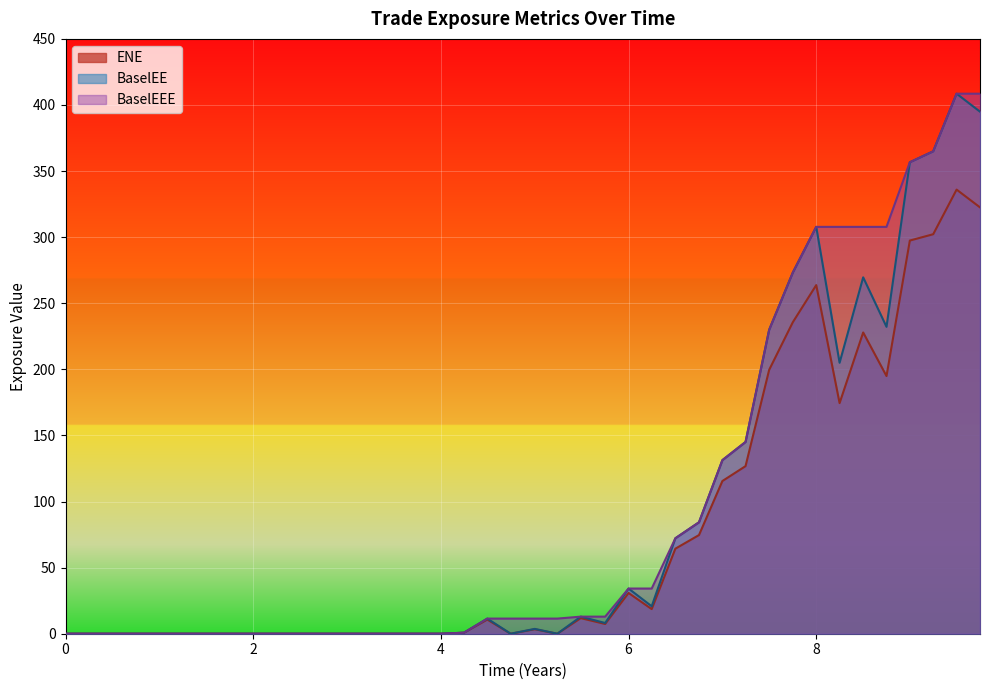

True or false: BaselEEE and BaselEE intersect in this chart.

False